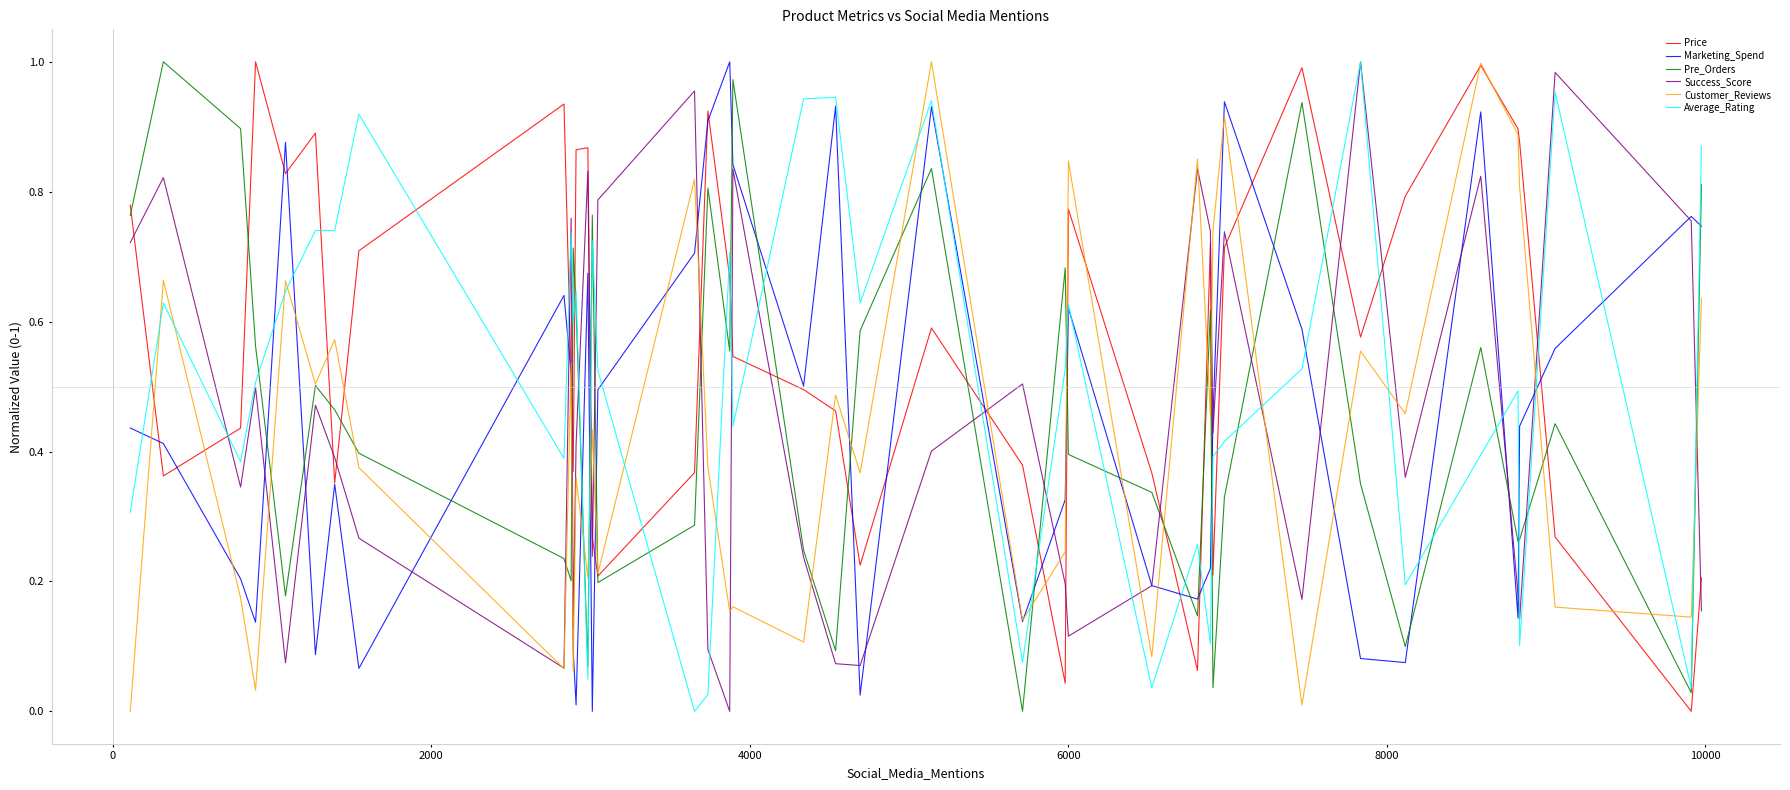

Which series has the largest total across all categories?

Price